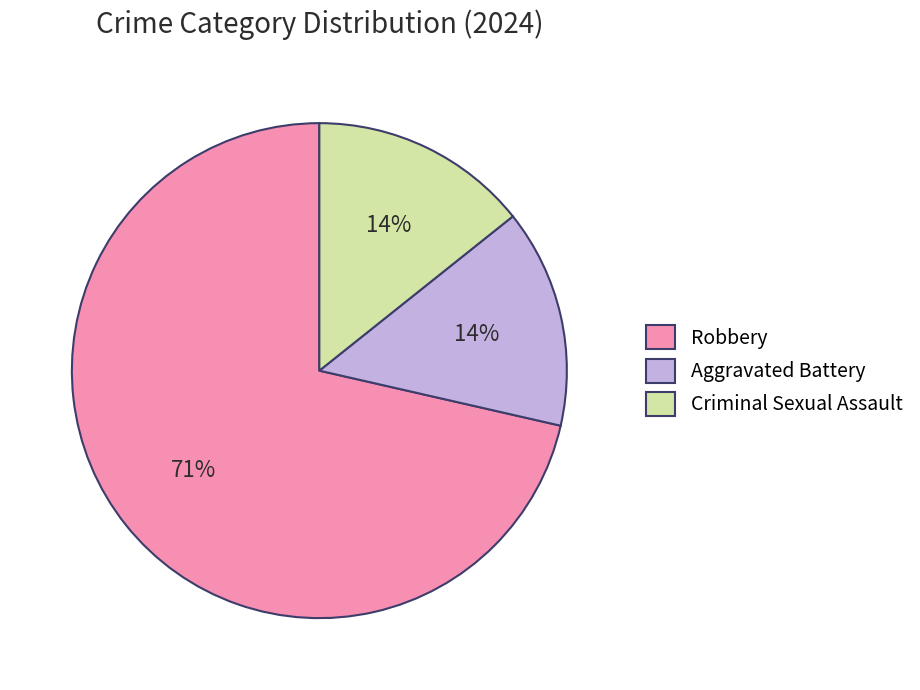

Between Robbery and Aggravated Battery, which is larger?

Robbery